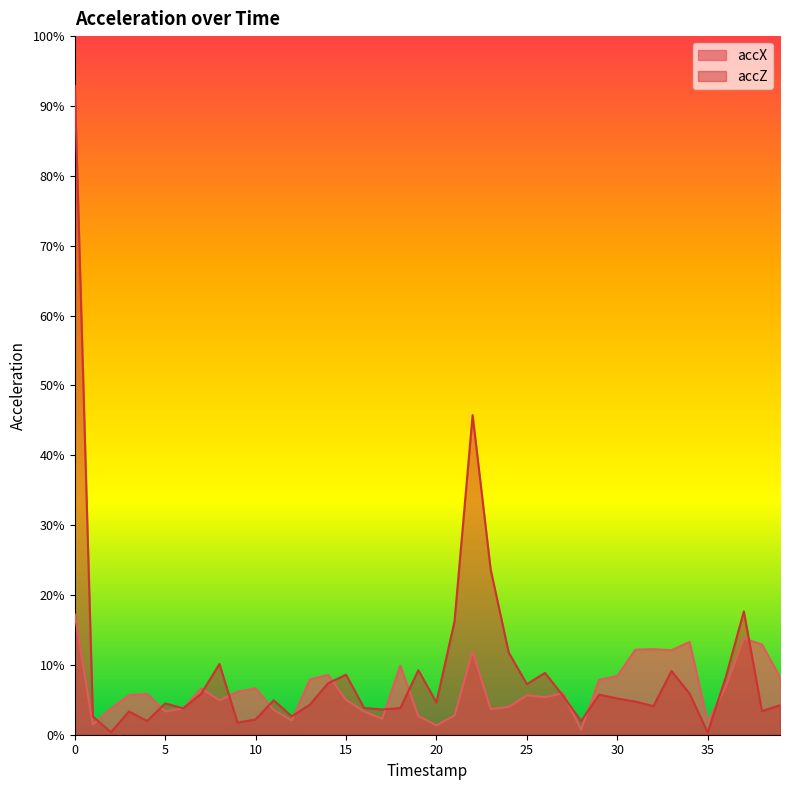

Is it true that accX equals 0.0 at 5?

True